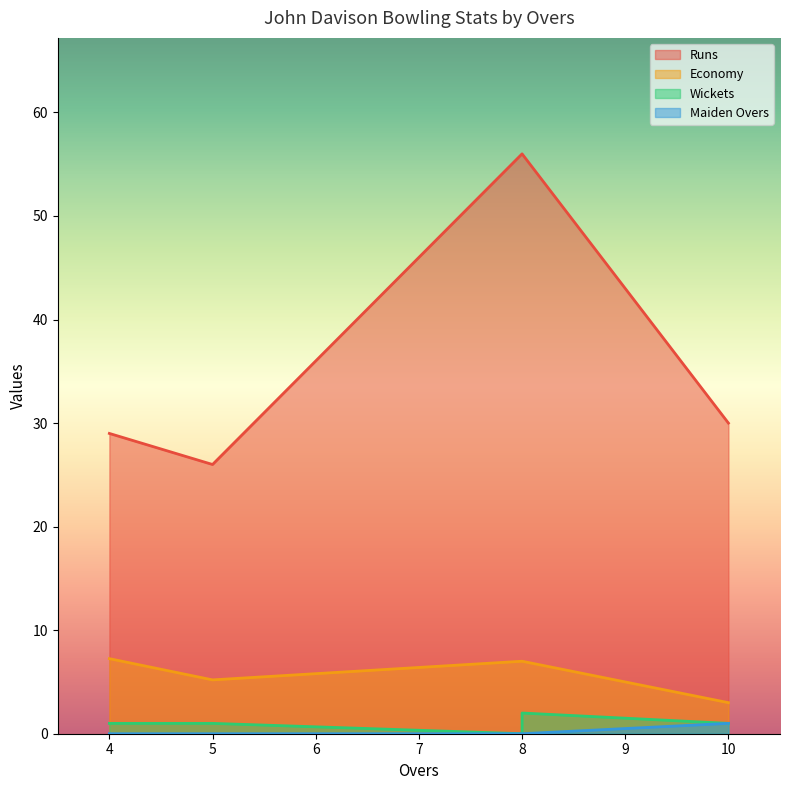

The Runs series shows 29.0 at 4. True or false?

True